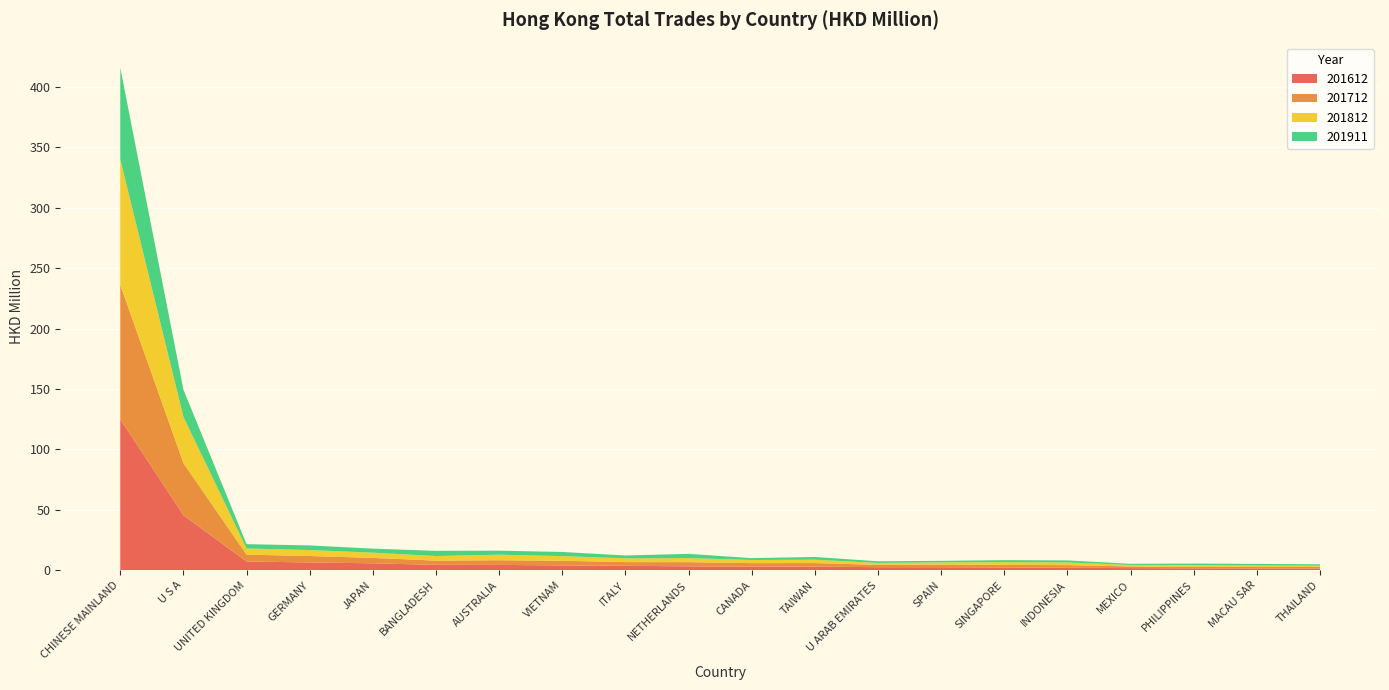

Reading left to right, extract all data points from this chart.

201612: 125.0	45.5	7.2	6.4	5.7	4.4	4.4	4.0	3.7	3.2	3.0	3.0	2.5	2.5	2.3	2.0	1.7	1.5	1.5	1.5
201712: 111.2	43.2	5.7	5.3	4.5	3.5	3.9	3.8	3.1	3.5	2.9	2.9	1.9	2.2	2.1	2.2	1.4	1.2	1.2	1.3
201812: 103.9	38.3	5.1	4.9	4.3	3.8	4.6	3.9	3.1	3.3	2.6	2.8	1.6	1.8	2.3	2.2	1.2	1.5	1.2	1.0
201911: 75.7	22.6	3.6	3.8	3.3	4.3	3.3	3.5	2.3	3.5	1.6	2.3	1.3	1.3	1.7	1.7	0.9	1.2	1.3	1.2